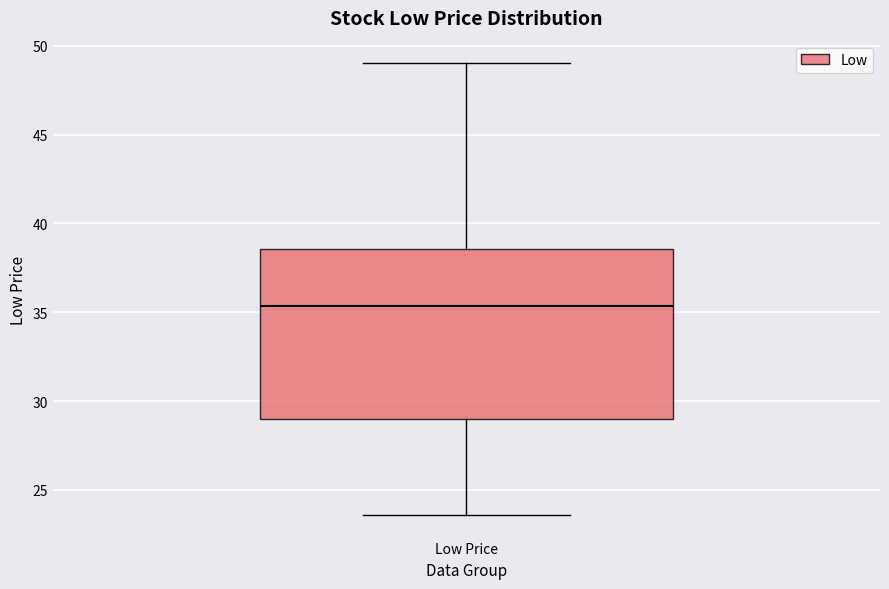

Where does the upper whisker of the box for Low Price end on the y-axis? The values are not printed on the chart, so give them approximately, as read against the axis.

49.0